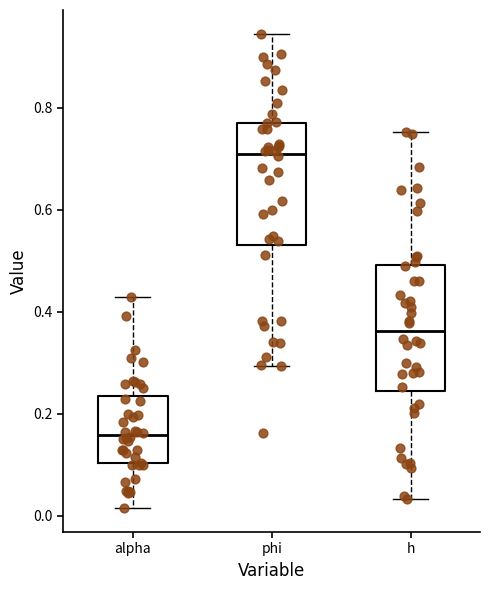

Reading left to right, read every box against the y-axis: the position of its median line, the range the box covers, and the ends of its whiskers. The values are not printed on the chart, so give them approximately, as read against the axis.

alpha: median 0.16, box 0.10 to 0.24, whiskers 0.02 to 0.42
phi: median 0.70, box 0.54 to 0.78, whiskers 0.30 to 0.94
h: median 0.36, box 0.24 to 0.50, whiskers 0.04 to 0.76